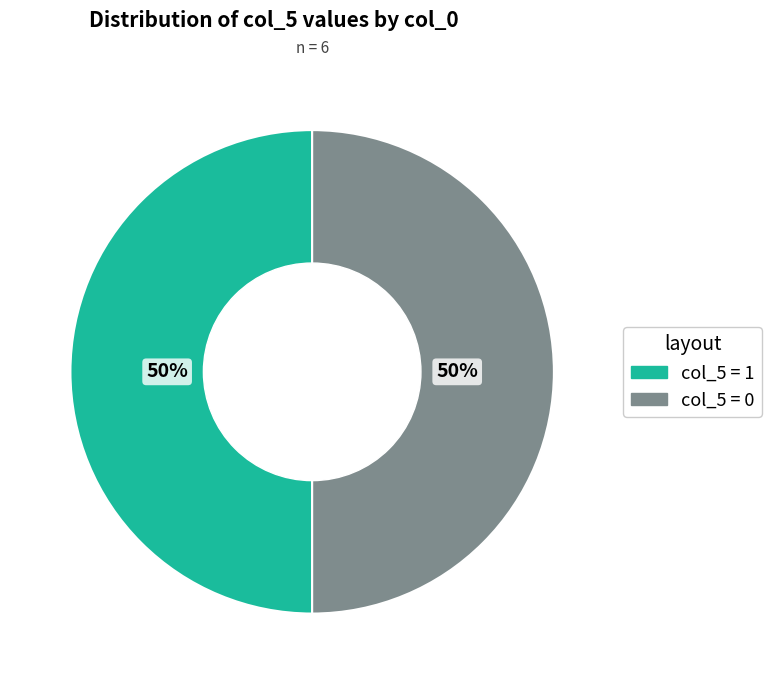

To the nearest percent, what is the average slice percentage?

50%